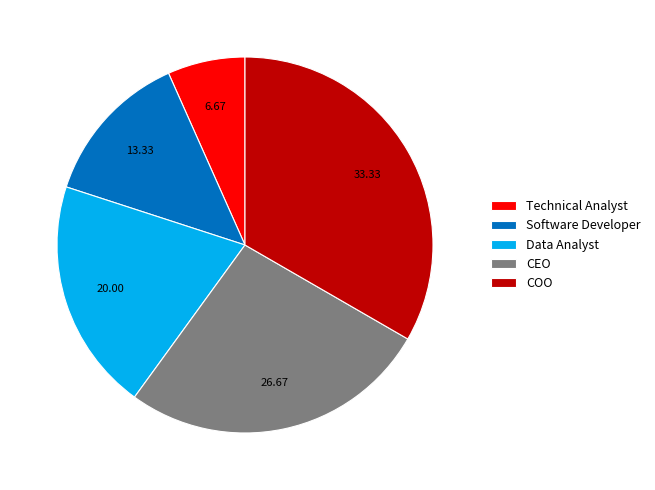

How many slices are in this pie chart?

5